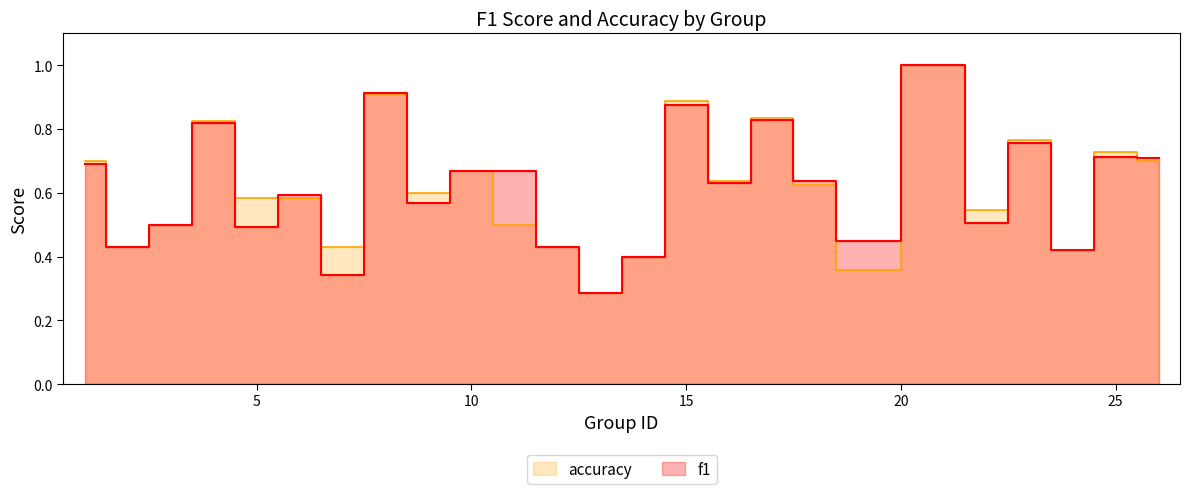

Rank the series by their maximum value, from highest to lowest.

f1, accuracy